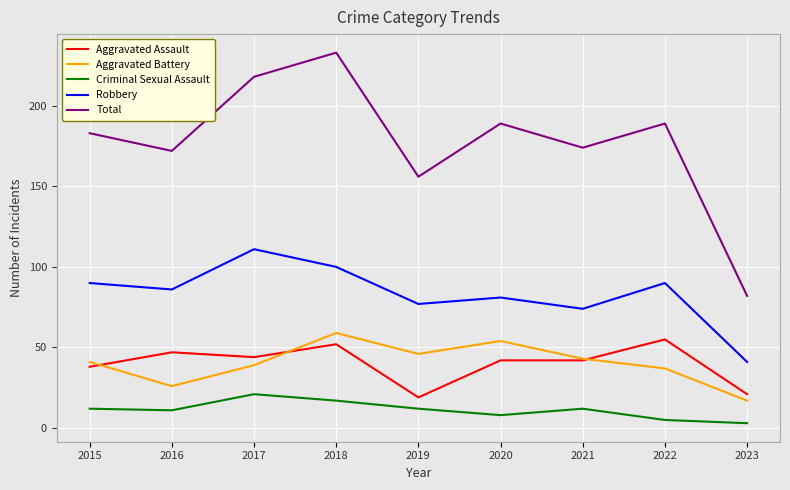

What is the spread (max minus min) of values at 2020?

181